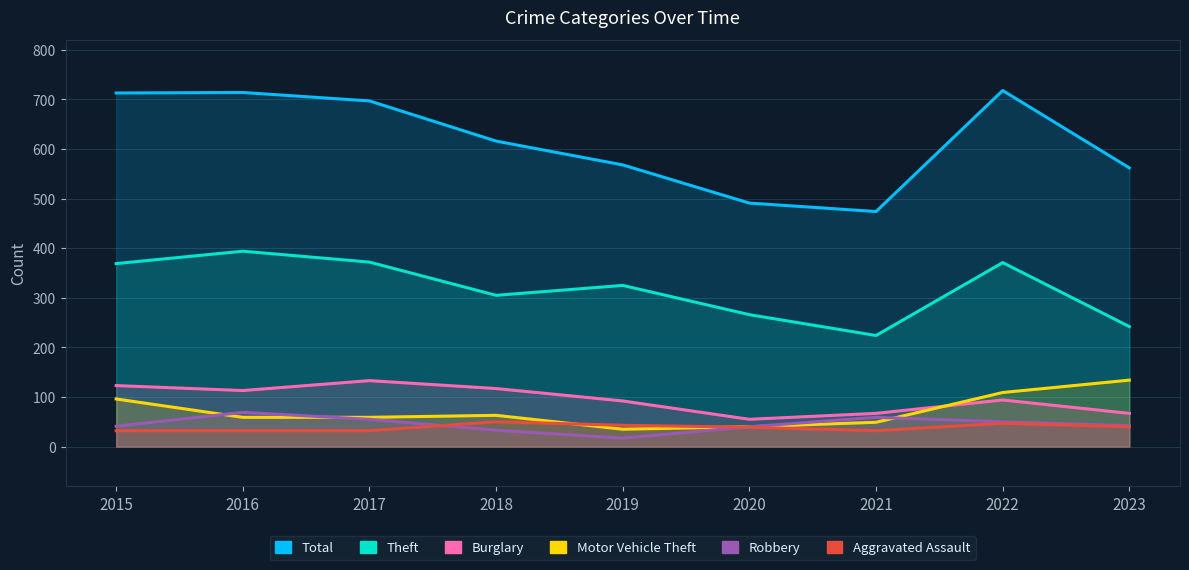

Between 2020 and 2023, which series saw the biggest shift?

Motor Vehicle Theft